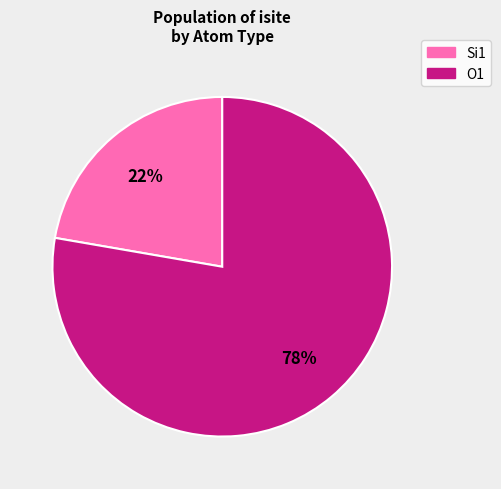

Is there any slice that represents more than half of the pie?

Yes